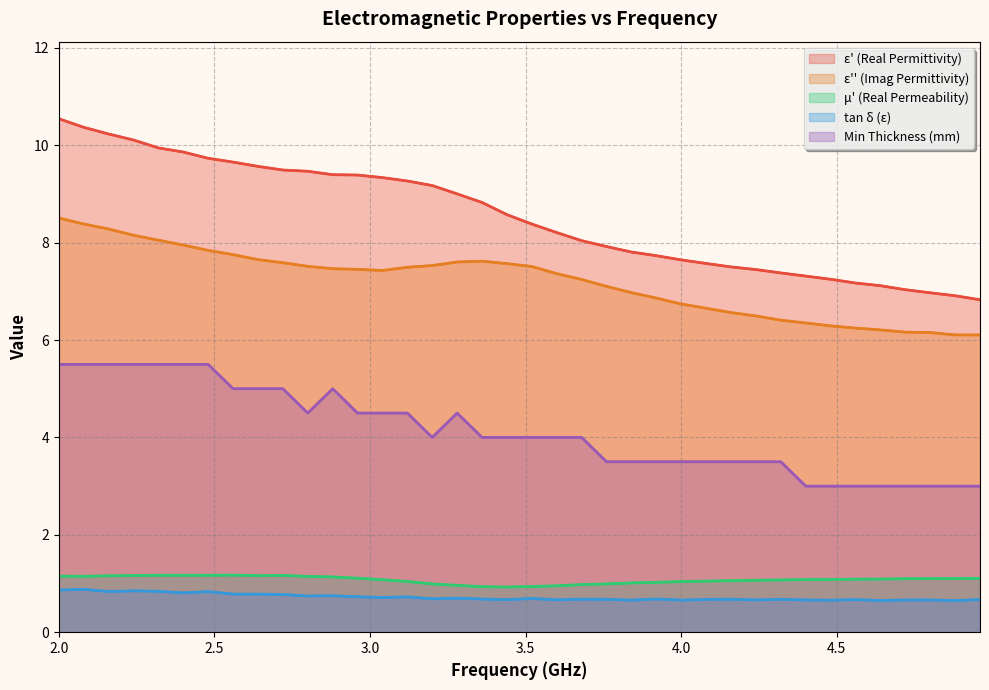

What is the value of the Min Thickness (mm) point at the 21st from the left?

4.0